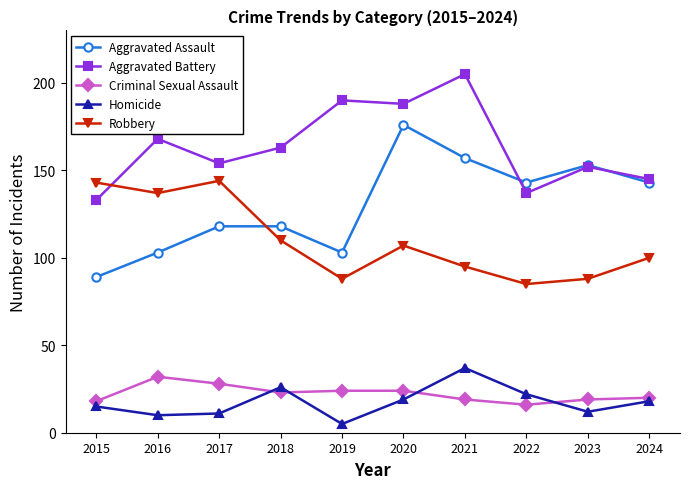

At which category does Robbery reach its first local valley?

2016